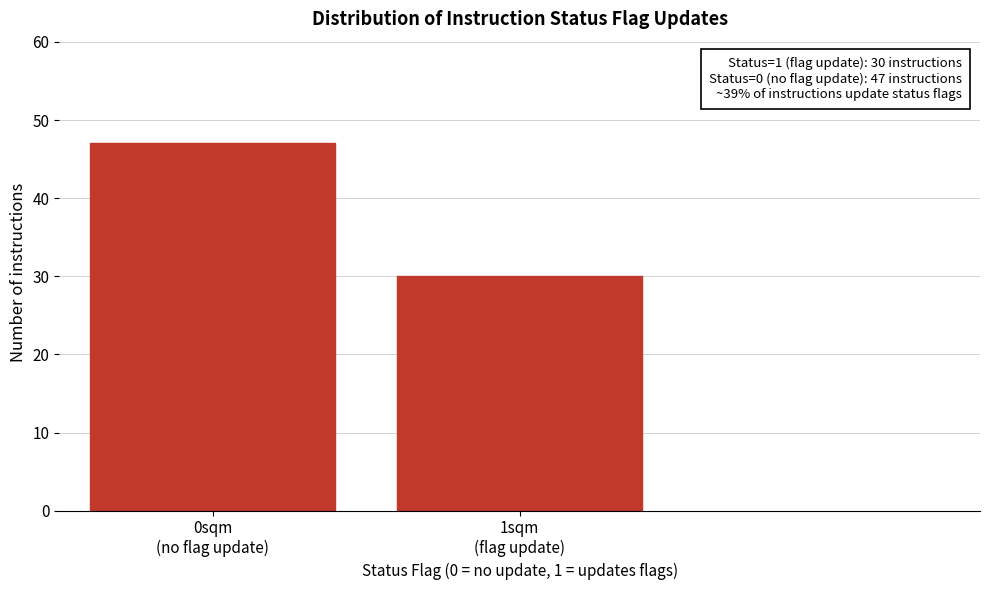

Reading left to right, what are all the values shown in this chart?

47	30